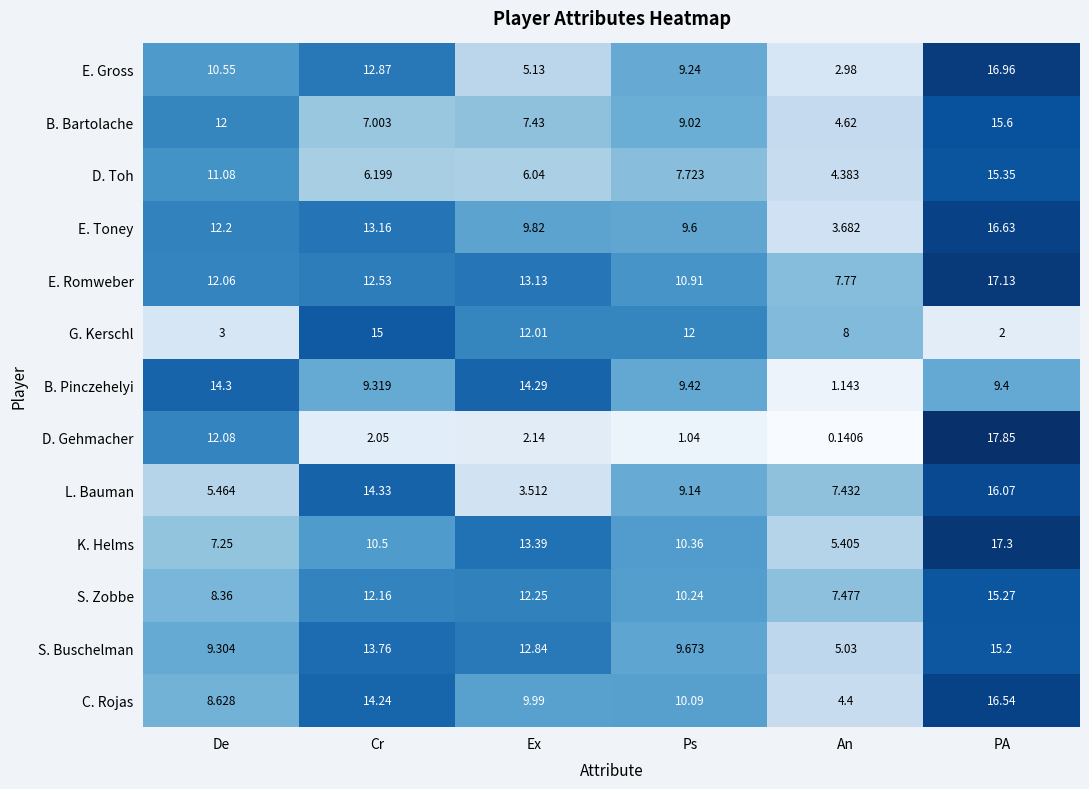

At how many categories does at least one series exceed 4?

6